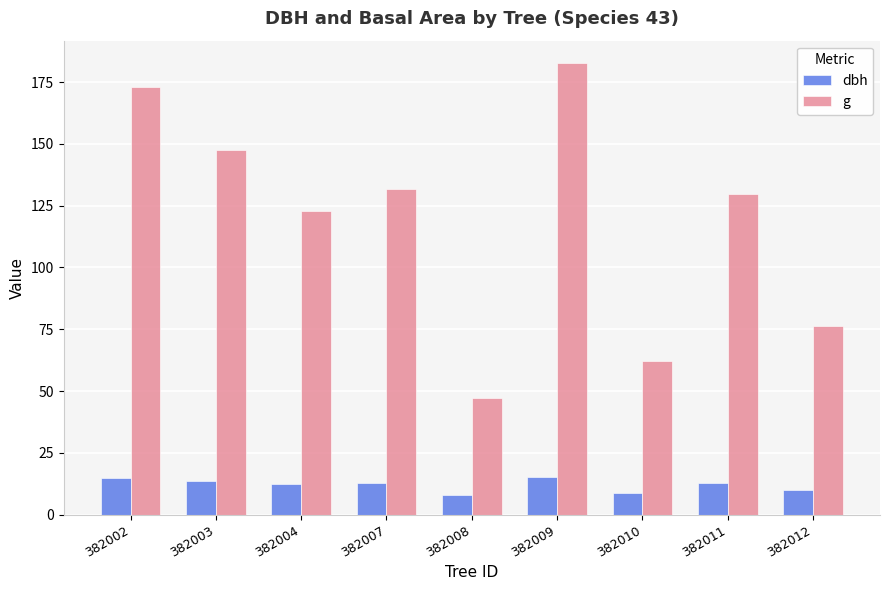

Is it true that g equals 122.7 at 382004?

True